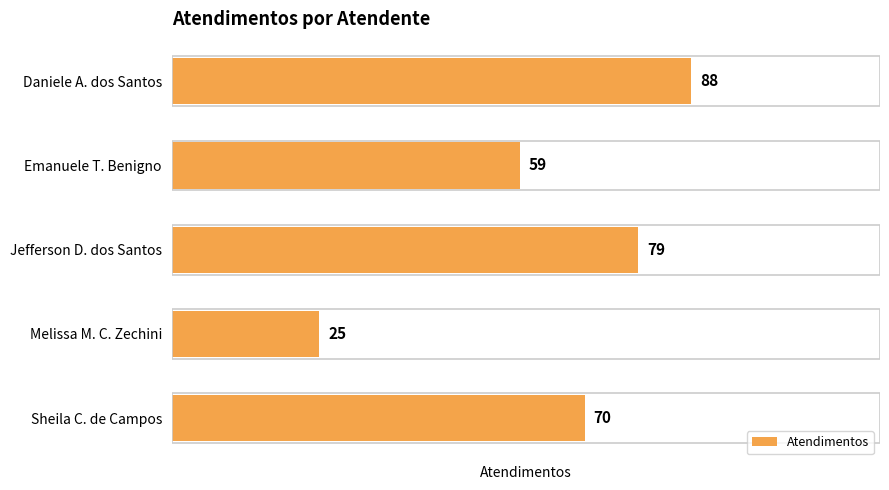

Is it true that the value at Emanuele T. Benigno is 94?

False